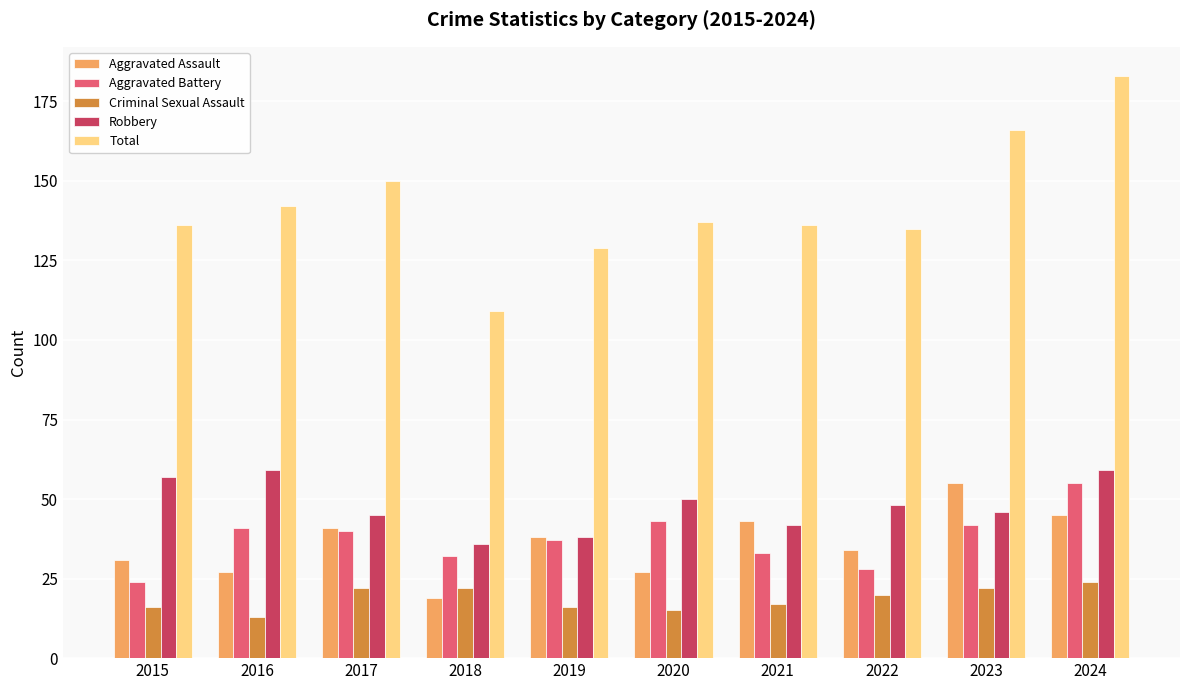

Reading left to right, what are all the values shown in this chart?

Aggravated Assault: 2015=31	2016=27	2017=41	2018=19	2019=38	2020=27	2021=43	2022=34	2023=55	2024=45
Aggravated Battery: 2015=24	2016=41	2017=40	2018=32	2019=37	2020=43	2021=33	2022=28	2023=42	2024=55
Criminal Sexual Assault: 2015=16	2016=13	2017=22	2018=22	2019=16	2020=15	2021=17	2022=20	2023=22	2024=24
Robbery: 2015=57	2016=59	2017=45	2018=36	2019=38	2020=50	2021=42	2022=48	2023=46	2024=59
Total: 2015=136	2016=142	2017=150	2018=109	2019=129	2020=137	2021=136	2022=135	2023=166	2024=183